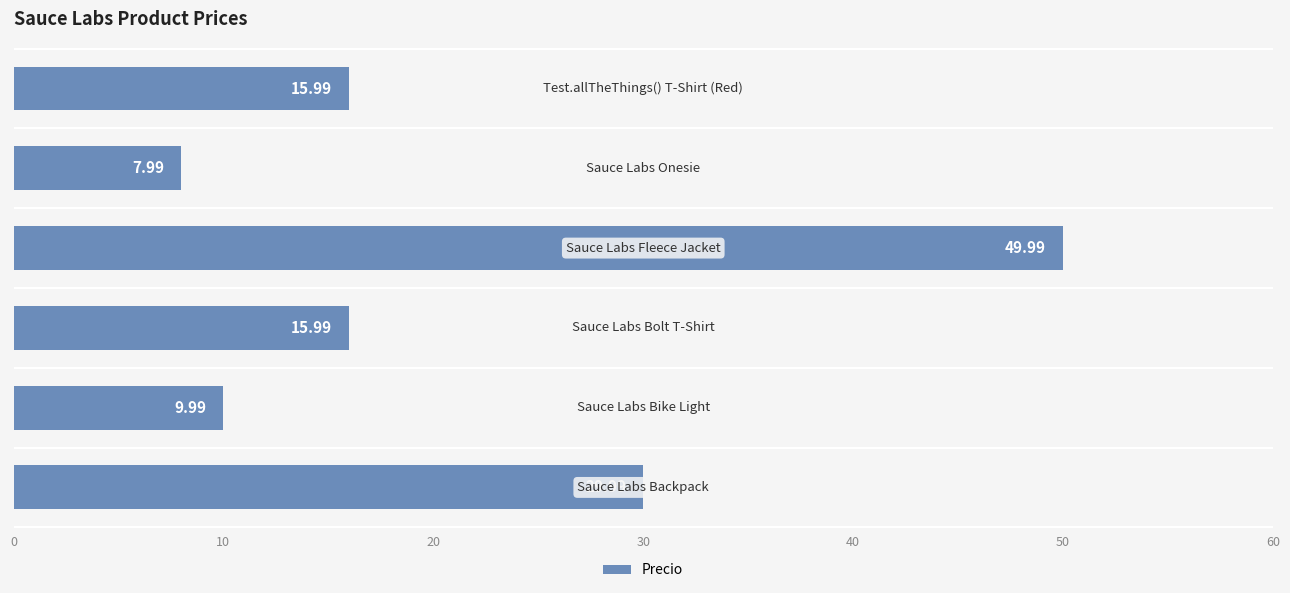

What is the difference between the maximum and minimum values?

42.0